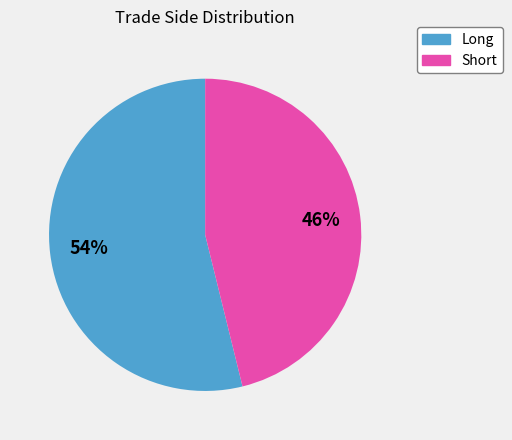

Count the number of slices in the pie.

2